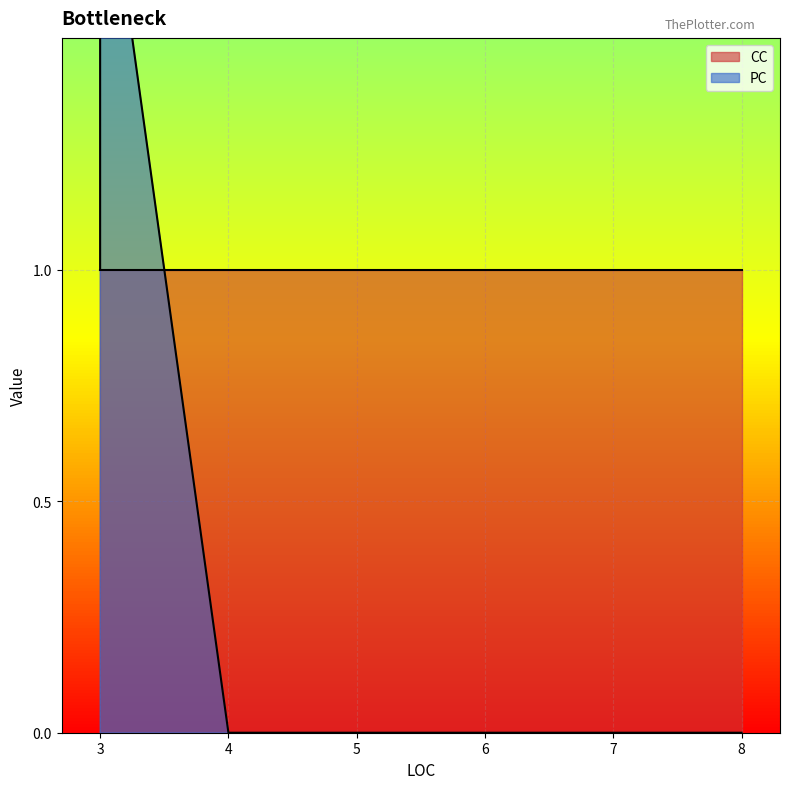

What are all the series names shown in the legend?

CC, PC